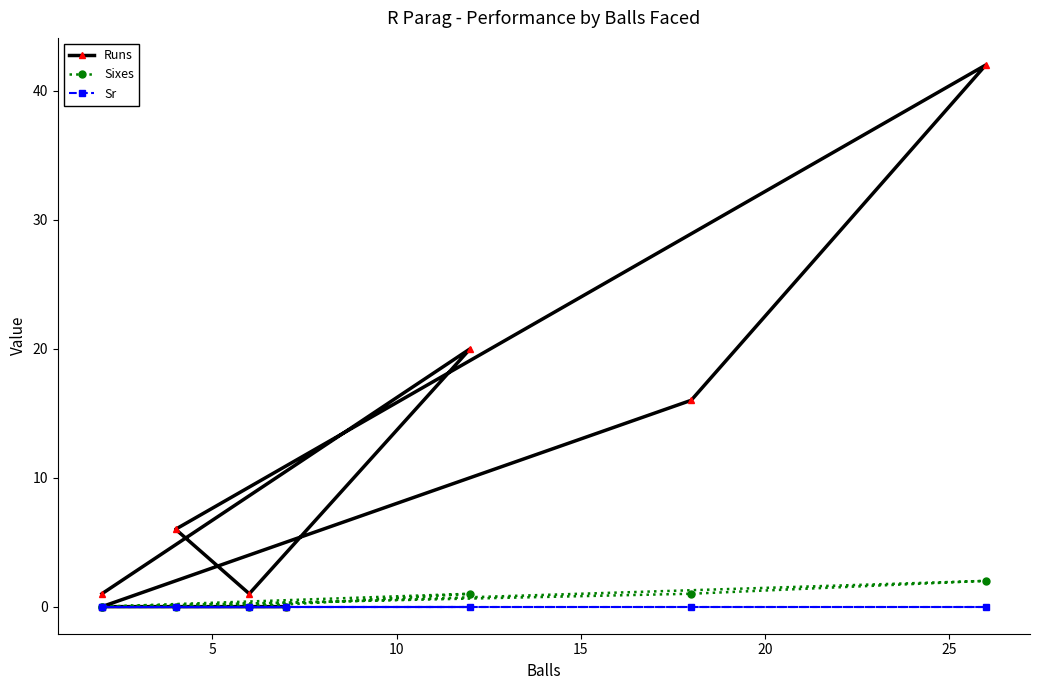

The Sr series shows 0 at 10. True or false?

True